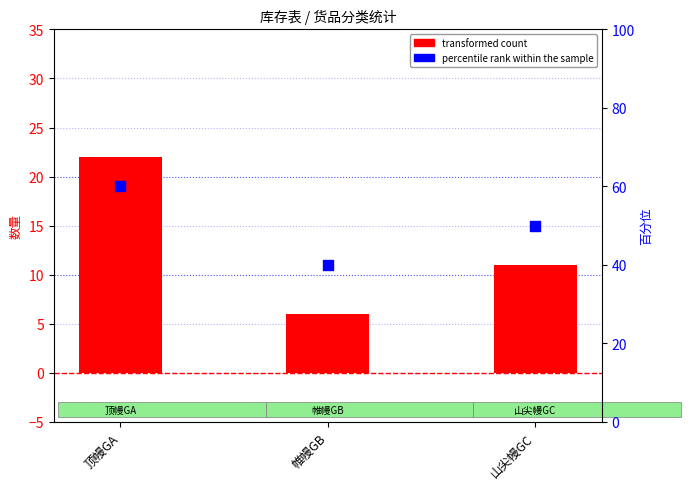

Which series contains the lowest Y value?

transformed count